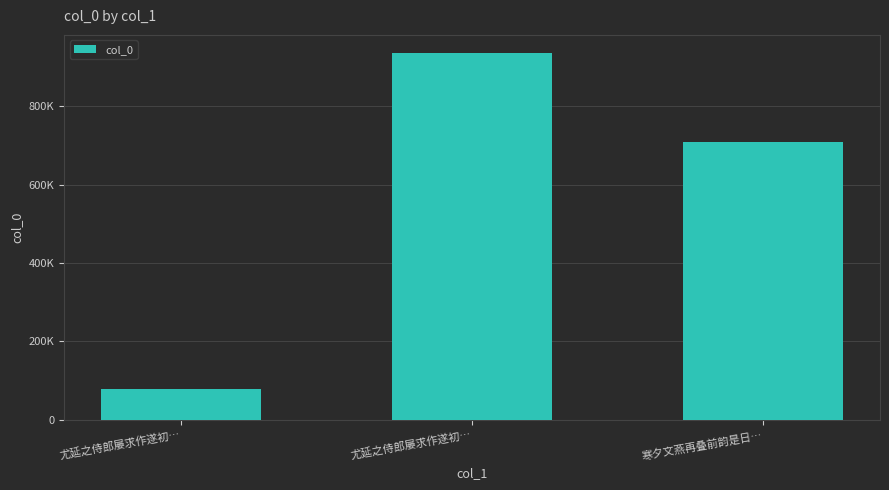

Does the chart contain stacked bars?

No